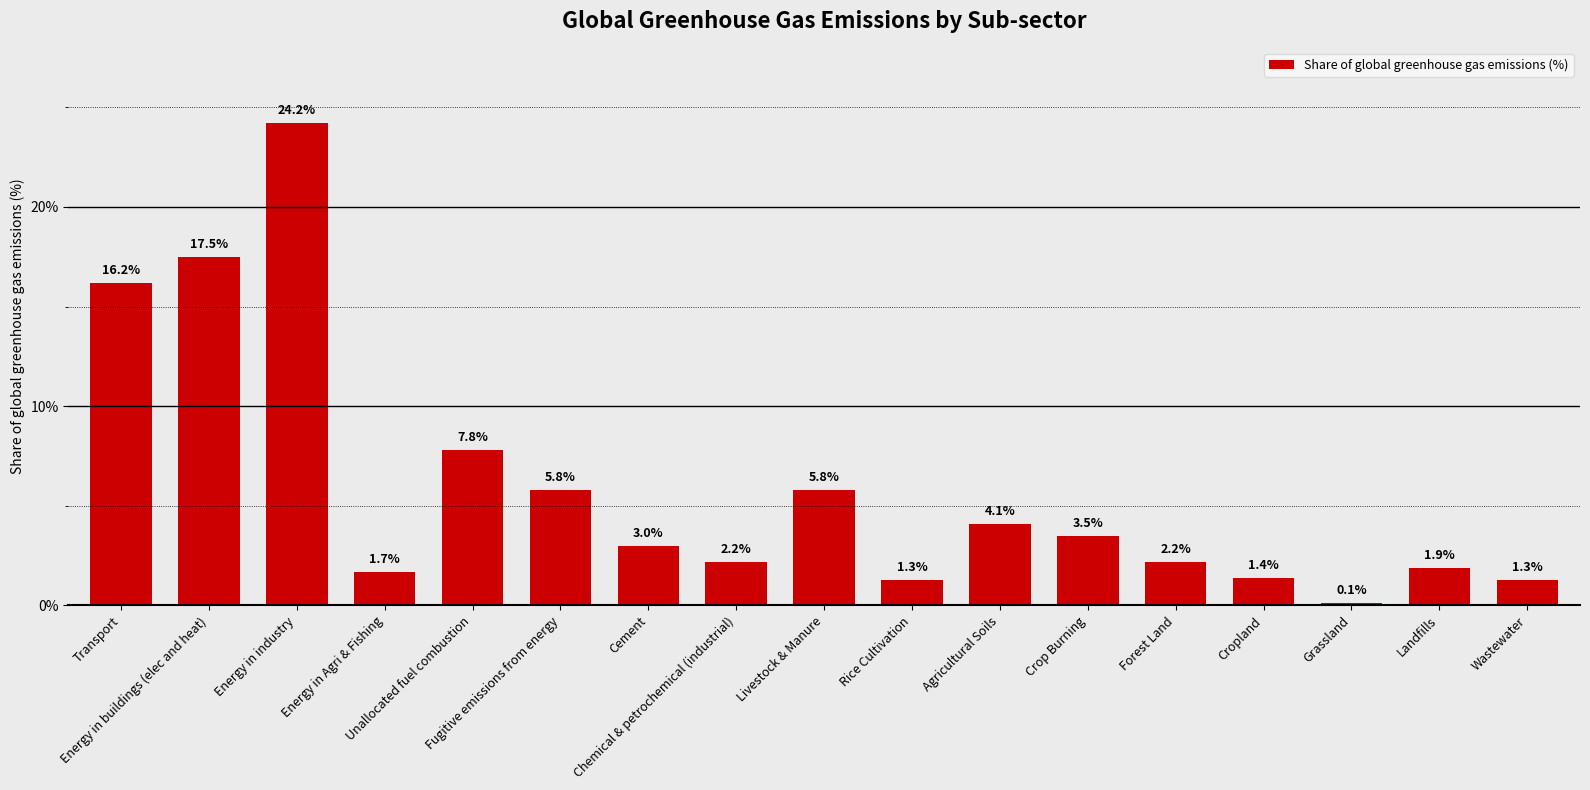

What is the maximum value shown in the chart?

24.2